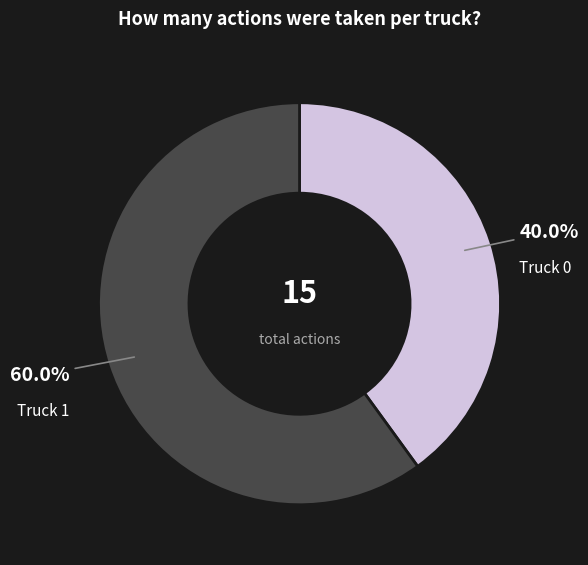

To the nearest percent, what is the difference between the Truck 1 and Truck 0 slice percentages?

20%